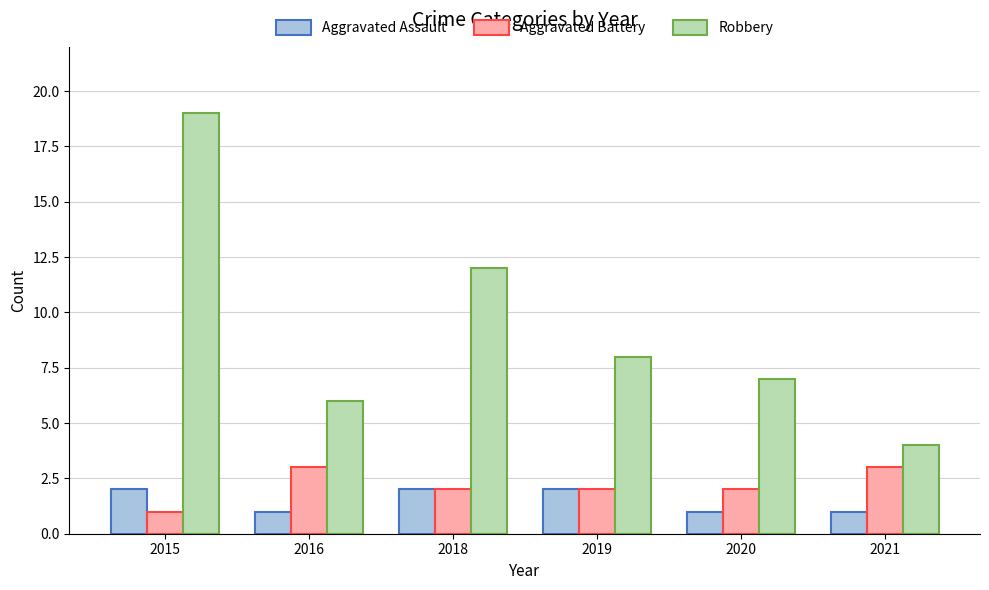

Count the number of data series in this chart.

3